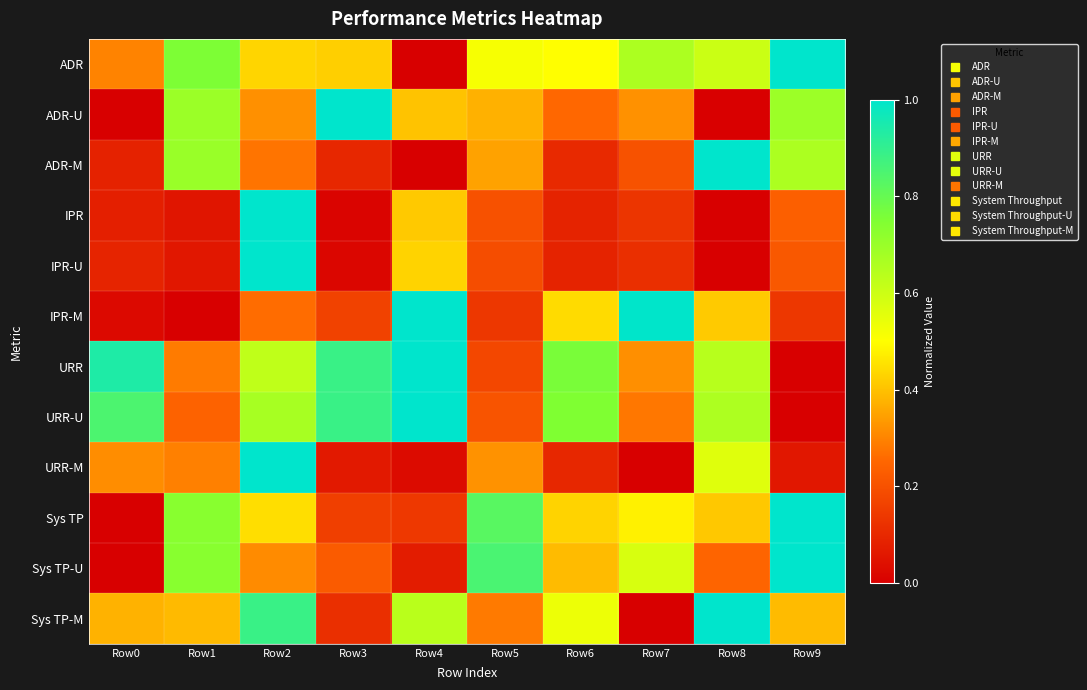

Reading left to right, extract all data points from this chart.

ADR: Row0=0.3	Row1=0.8	Row2=0.4	Row3=0.4	Row4=0.0	Row5=0.5	Row6=0.5	Row7=0.7	Row8=0.6	Row9=1.0
ADR-U: Row0=0.0	Row1=0.7	Row2=0.3	Row3=1.0	Row4=0.4	Row5=0.4	Row6=0.3	Row7=0.3	Row8=0.0	Row9=0.7
ADR-M: Row0=0.1	Row1=0.7	Row2=0.3	Row3=0.1	Row4=0.0	Row5=0.3	Row6=0.1	Row7=0.2	Row8=1.0	Row9=0.7
IPR: Row0=0.1	Row1=0.1	Row2=1.0	Row3=0.0	Row4=0.4	Row5=0.2	Row6=0.1	Row7=0.1	Row8=0.0	Row9=0.2
IPR-U: Row0=0.1	Row1=0.1	Row2=1.0	Row3=0.0	Row4=0.4	Row5=0.2	Row6=0.1	Row7=0.1	Row8=0.0	Row9=0.2
IPR-M: Row0=0.0	Row1=0.0	Row2=0.3	Row3=0.2	Row4=1.0	Row5=0.1	Row6=0.4	Row7=1.0	Row8=0.4	Row9=0.1
URR: Row0=0.9	Row1=0.3	Row2=0.6	Row3=0.9	Row4=1.0	Row5=0.2	Row6=0.8	Row7=0.3	Row8=0.6	Row9=0.0
URR-U: Row0=0.8	Row1=0.2	Row2=0.7	Row3=0.9	Row4=1.0	Row5=0.2	Row6=0.7	Row7=0.3	Row8=0.7	Row9=0.0
URR-M: Row0=0.3	Row1=0.3	Row2=1.0	Row3=0.1	Row4=0.0	Row5=0.3	Row6=0.1	Row7=0.0	Row8=0.6	Row9=0.1
Sys TP: Row0=0.0	Row1=0.7	Row2=0.4	Row3=0.2	Row4=0.1	Row5=0.8	Row6=0.4	Row7=0.5	Row8=0.4	Row9=1.0
Sys TP-U: Row0=0.0	Row1=0.7	Row2=0.3	Row3=0.2	Row4=0.1	Row5=0.9	Row6=0.4	Row7=0.6	Row8=0.2	Row9=1.0
Sys TP-M: Row0=0.4	Row1=0.4	Row2=0.9	Row3=0.1	Row4=0.6	Row5=0.3	Row6=0.5	Row7=0.0	Row8=1.0	Row9=0.4